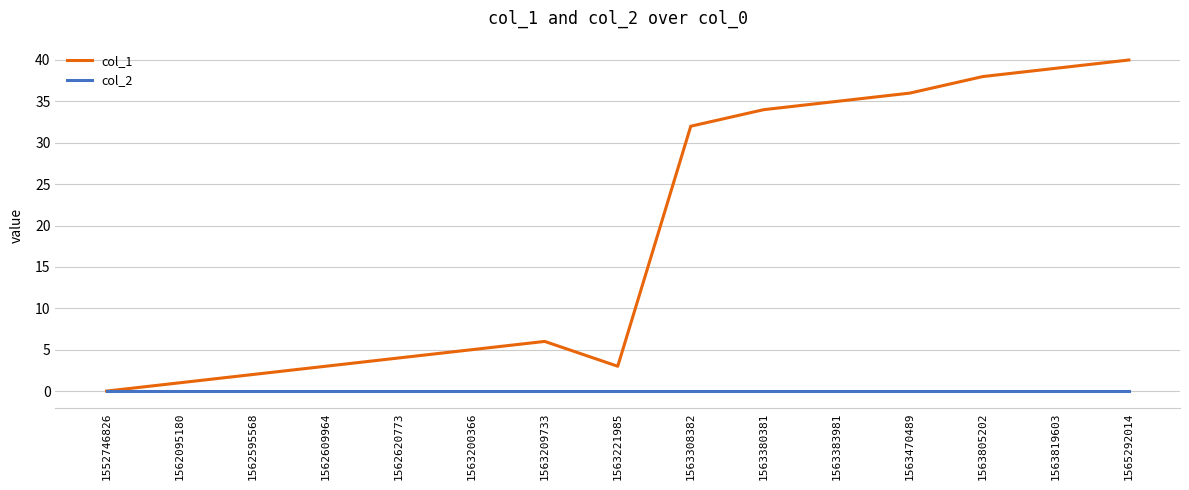

True or false: col_1 has a value of 59 at 1563805202.

False